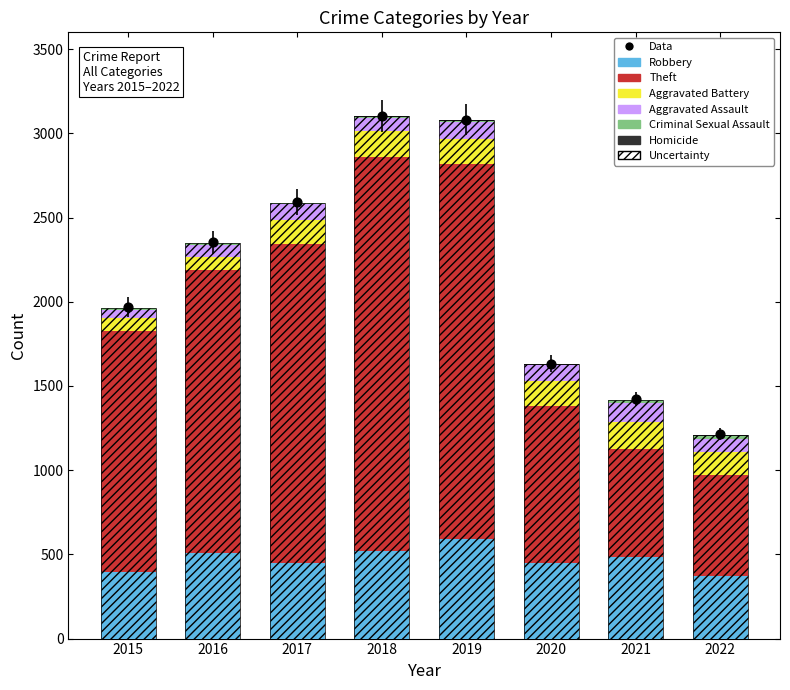

Which series has the largest total across all categories?

Theft